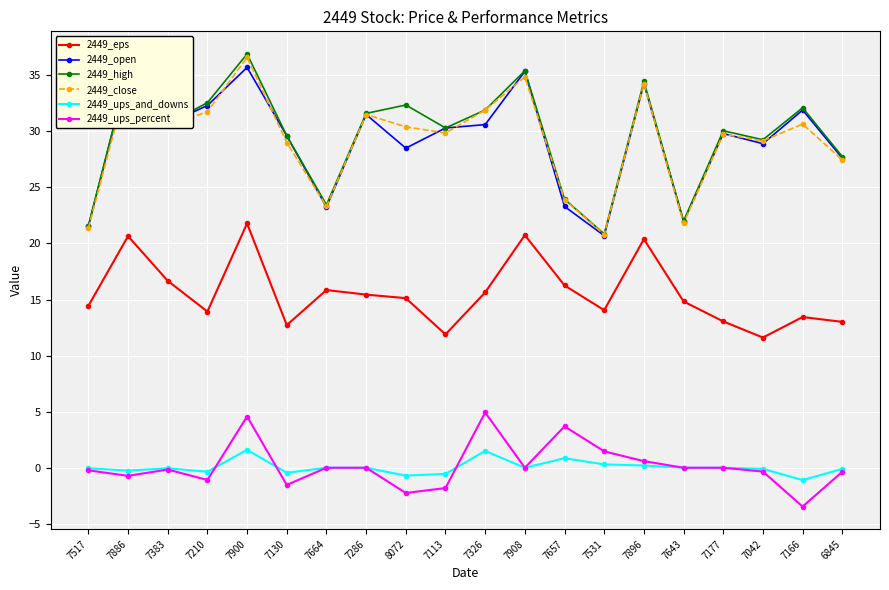

True or false: 2449_open and 2449_ups_and_downs cross at least once.

False